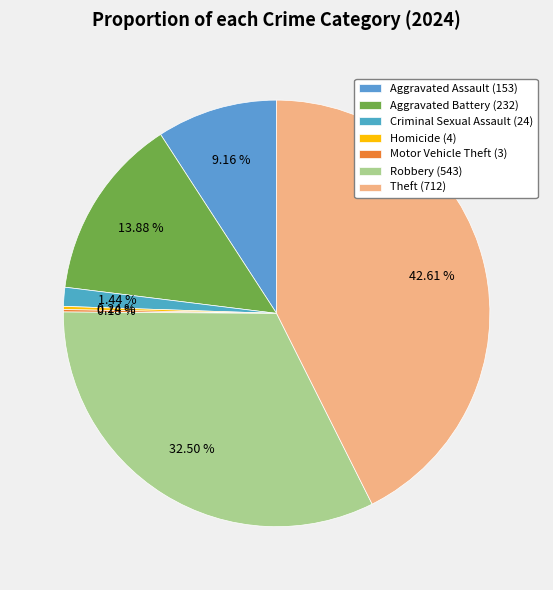

What portion of the pie excludes Motor Vehicle Theft?

99.8%